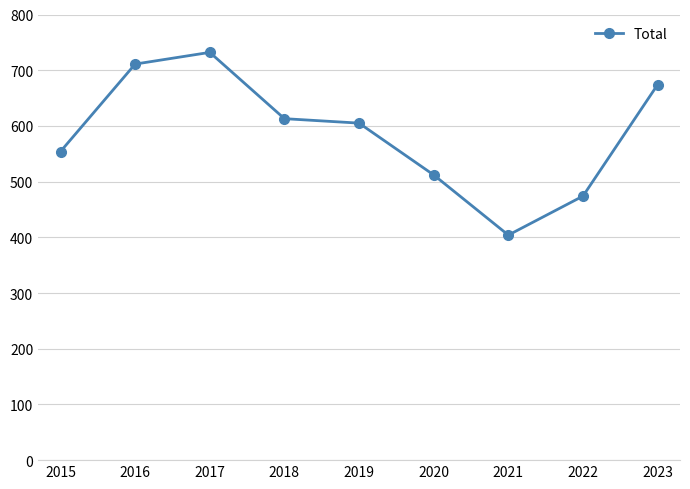

What is the smallest value displayed?

404